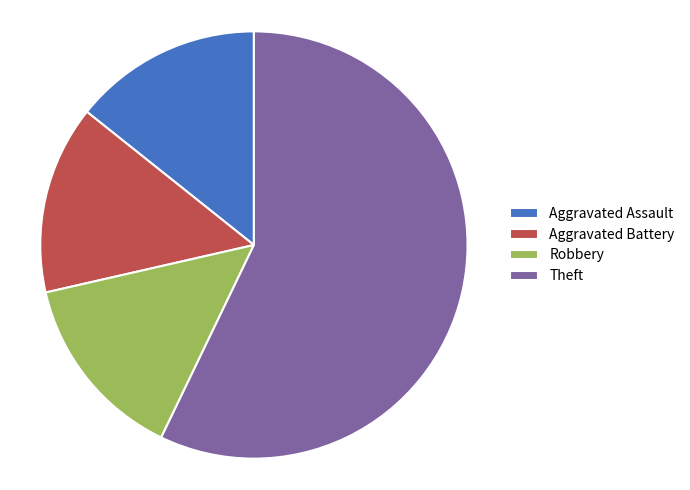

Which slice is the largest?

Theft